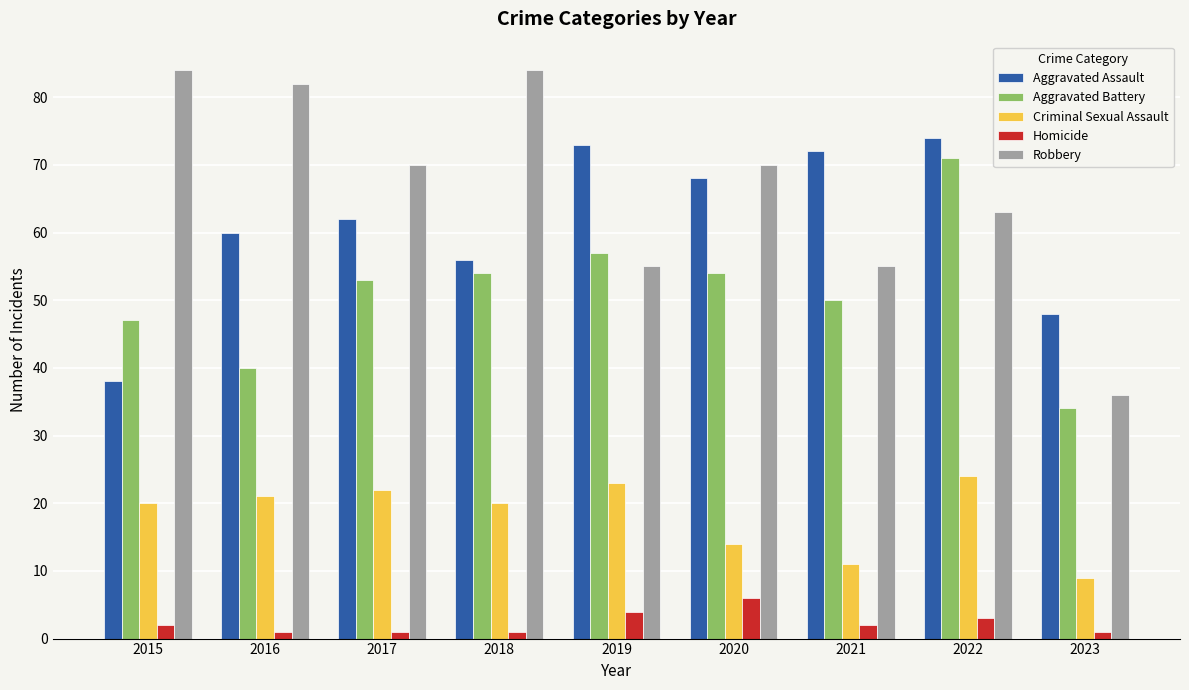

Read the Aggravated Battery value at 2021.

50